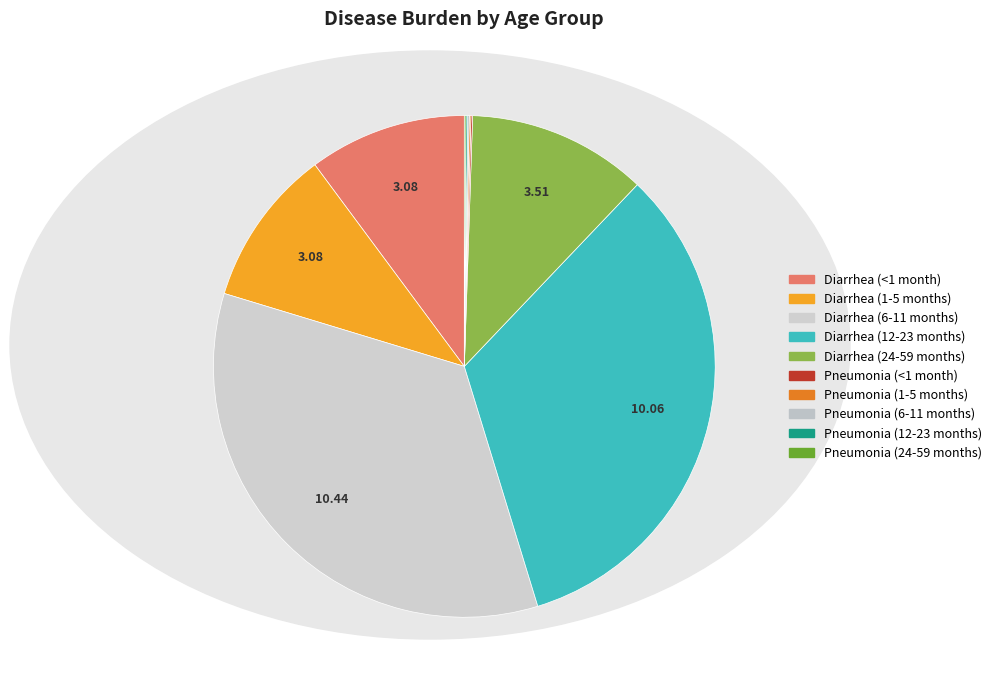

To the nearest percent, what is the combined percentage of Diarrhea (12-23 months) and Pneumonia (<1 month)?

33%